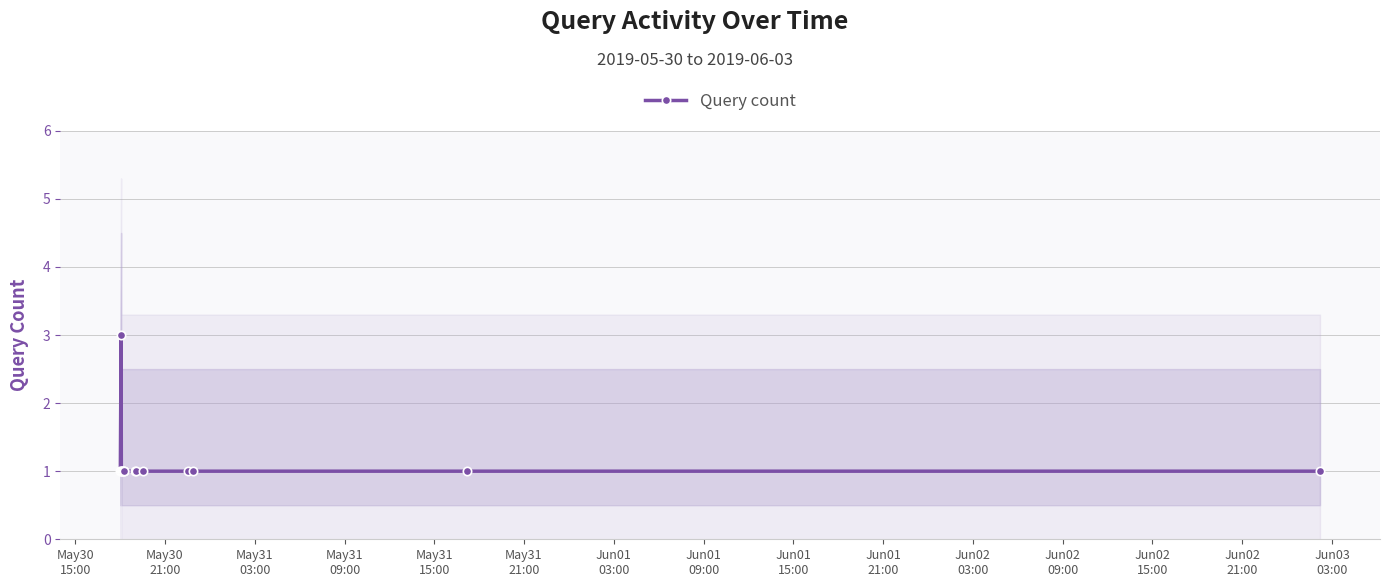

Read the value at Jun02
15:00.

1